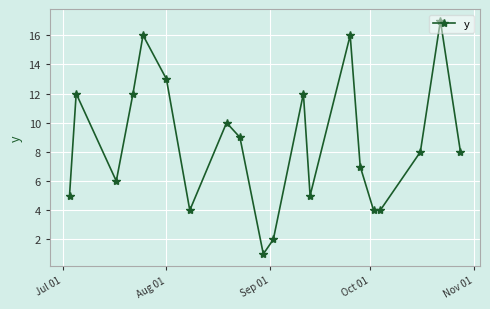

What is the maximum value shown in the chart?

17